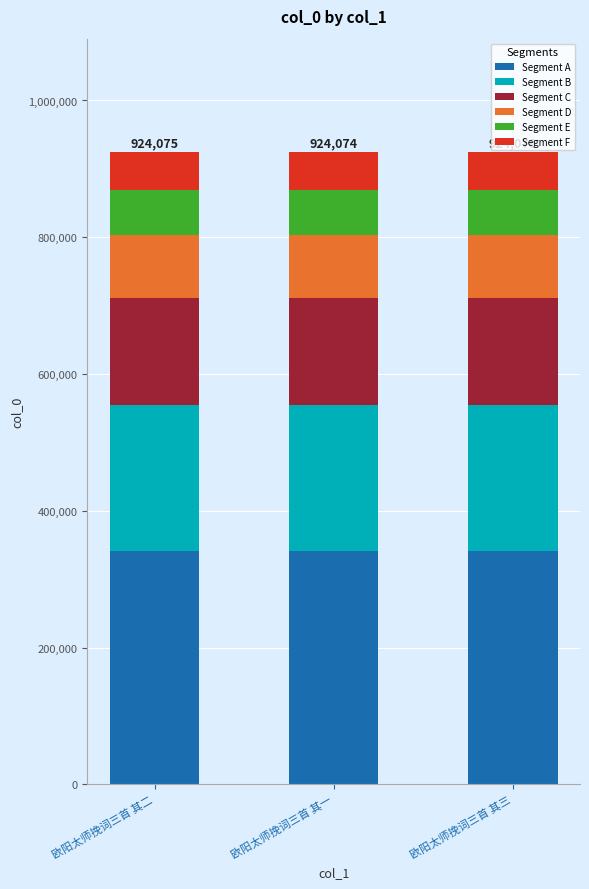

The Segment A series shows 126963.4 at 欧阳太师挽词三首 其一. True or false?

False